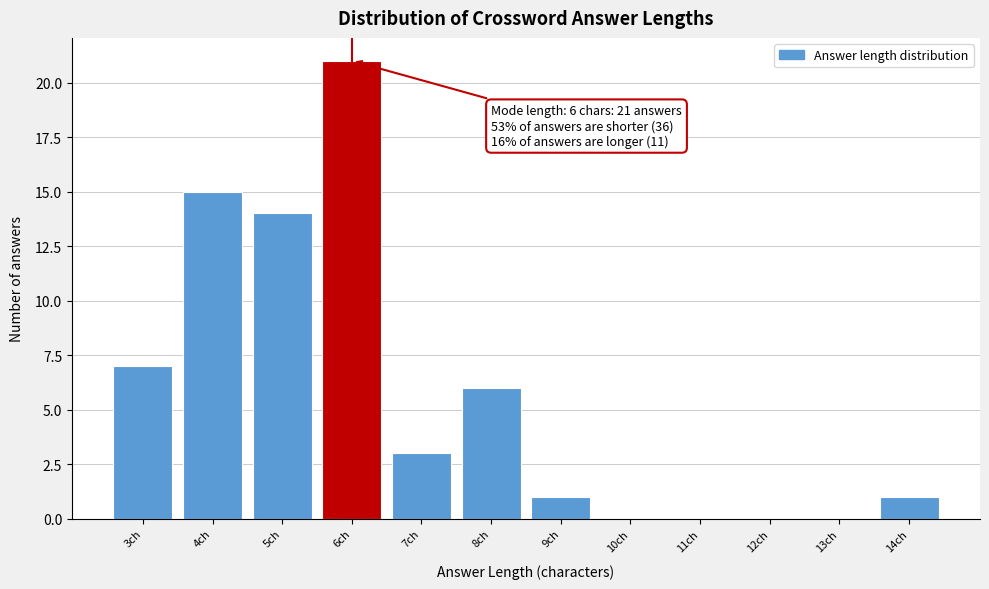

Reading right to left, extract all data points from this chart.

14ch=1	13ch=0	12ch=0	11ch=0	10ch=0	9ch=1	8ch=6	7ch=3	6ch=21	5ch=14	4ch=15	3ch=7